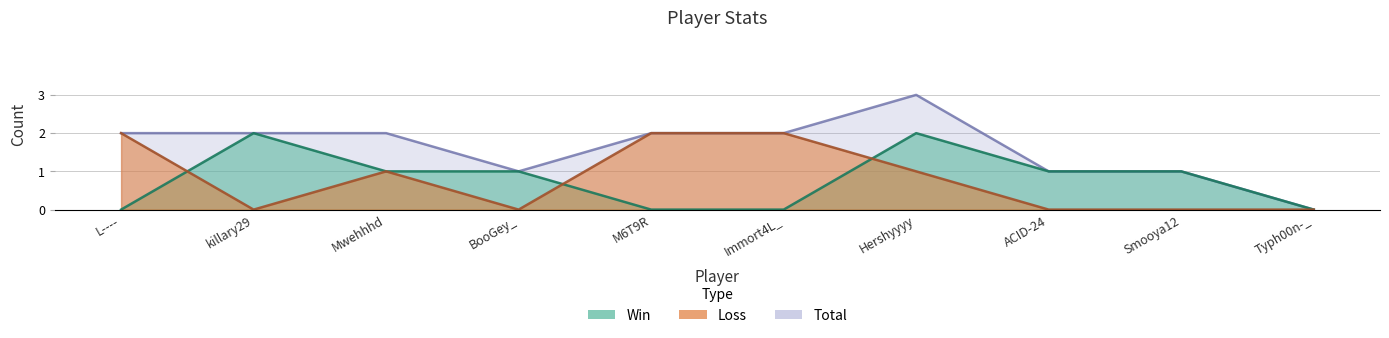

The Win series shows 1 at BooGey_. True or false?

False